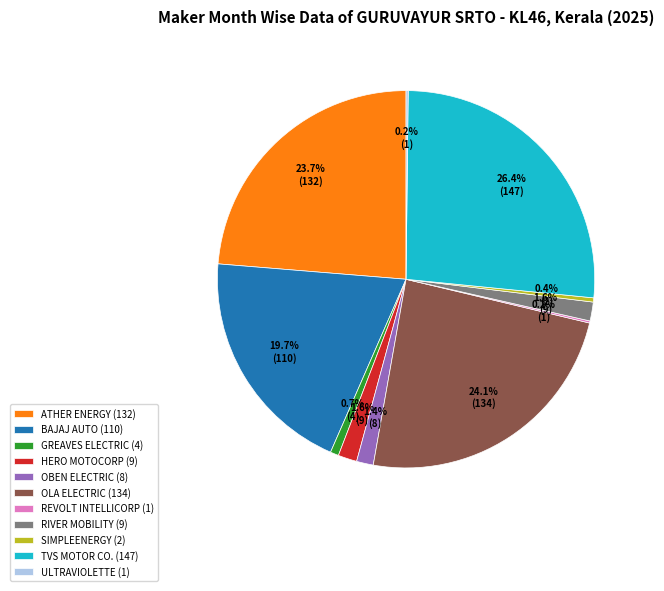

Is there any slice that represents more than half of the pie?

No